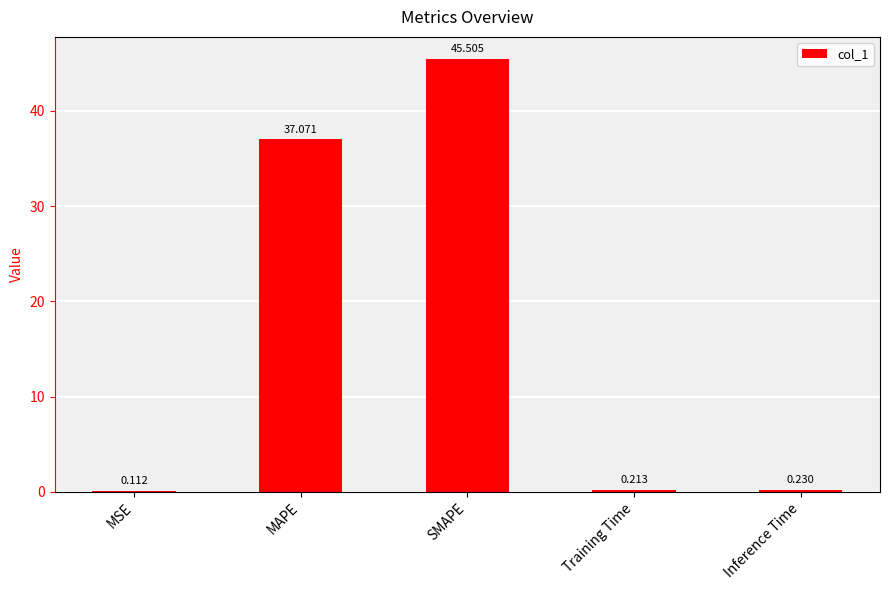

How many categories are shown in the chart?

5